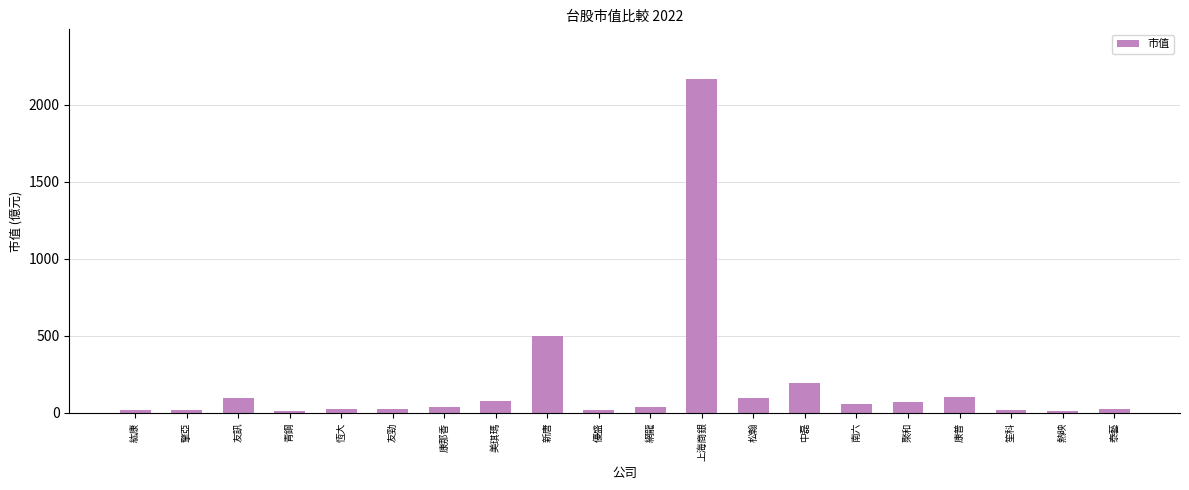

Which has a higher value, 松翰 or 友勁?

松翰